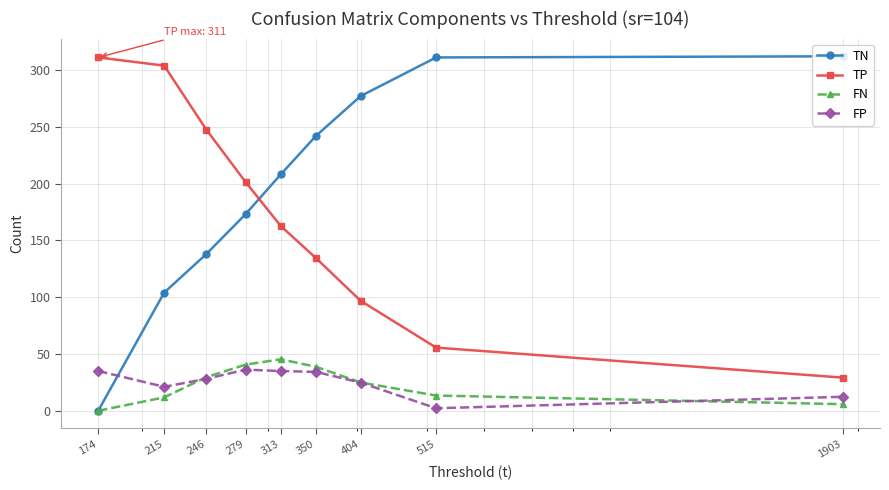

True or false: FP and TP cross at least once.

False